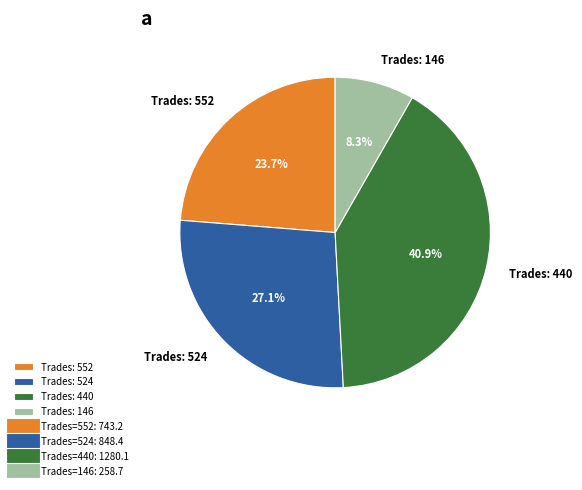

Rank the categories by value from highest to lowest.

Trades: 440, Trades: 524, Trades: 552, Trades: 146